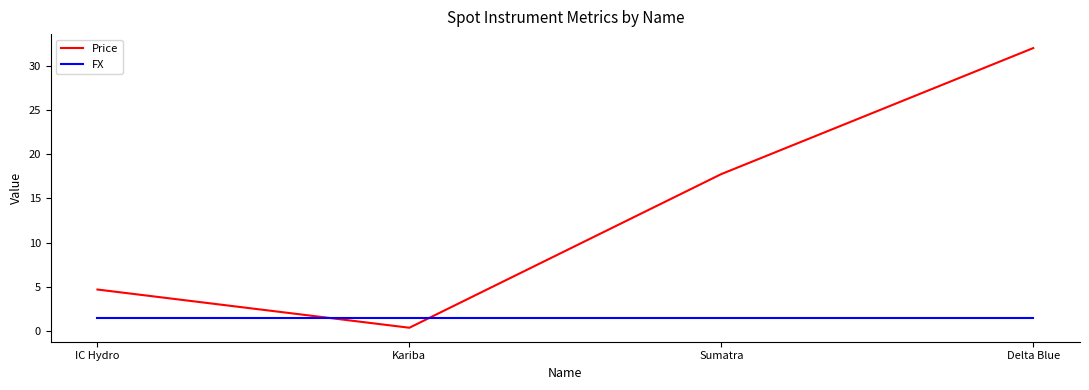

What is the sum of all FX values?

6.1